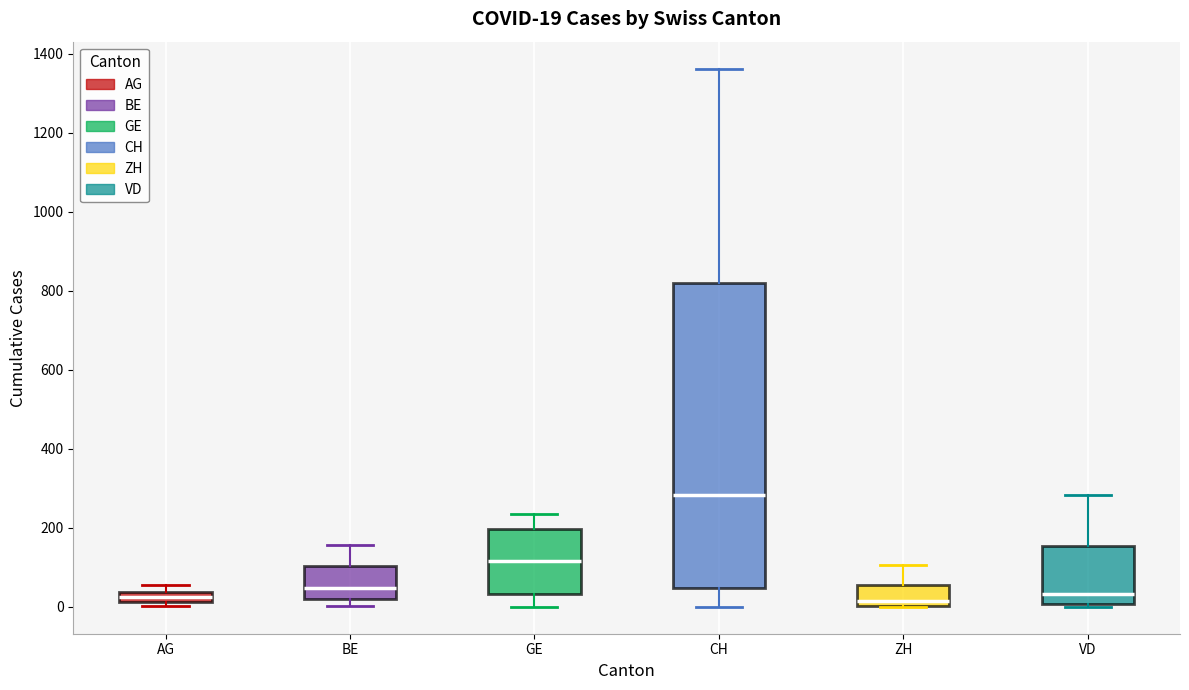

Comparing the boxes themselves (not the whiskers), which one is the tallest?

CH